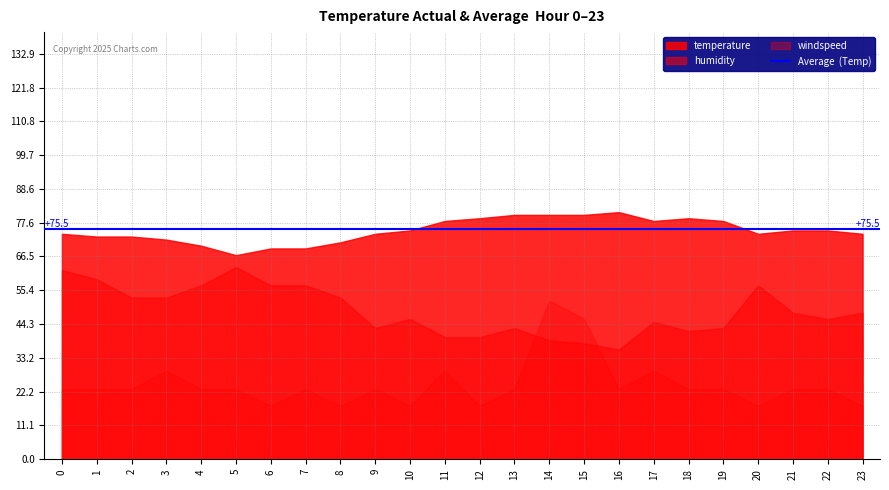

What is the difference between the second highest and second lowest values in the humidity series?

24.0